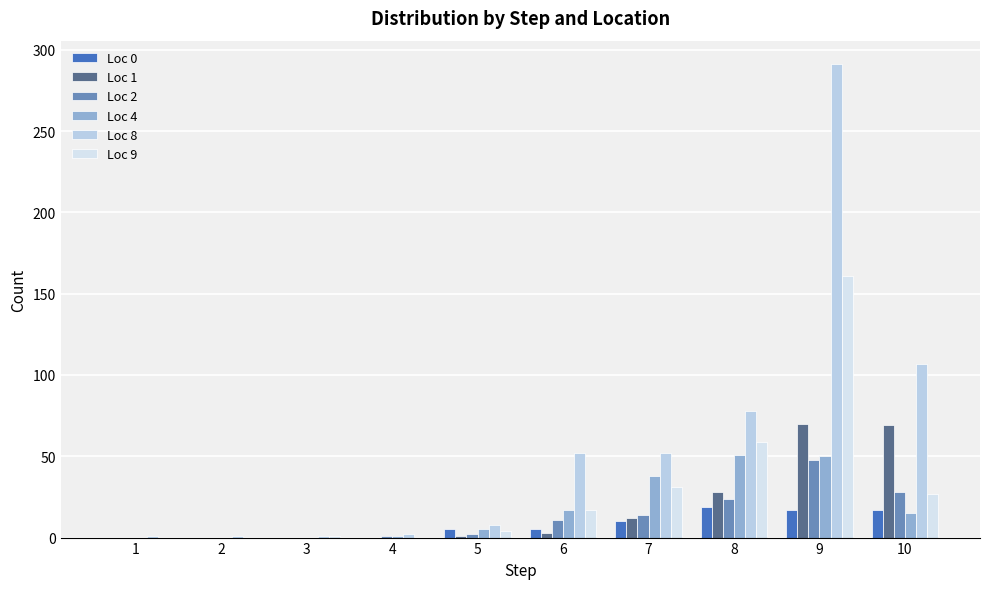

How many series are shown in this chart?

6